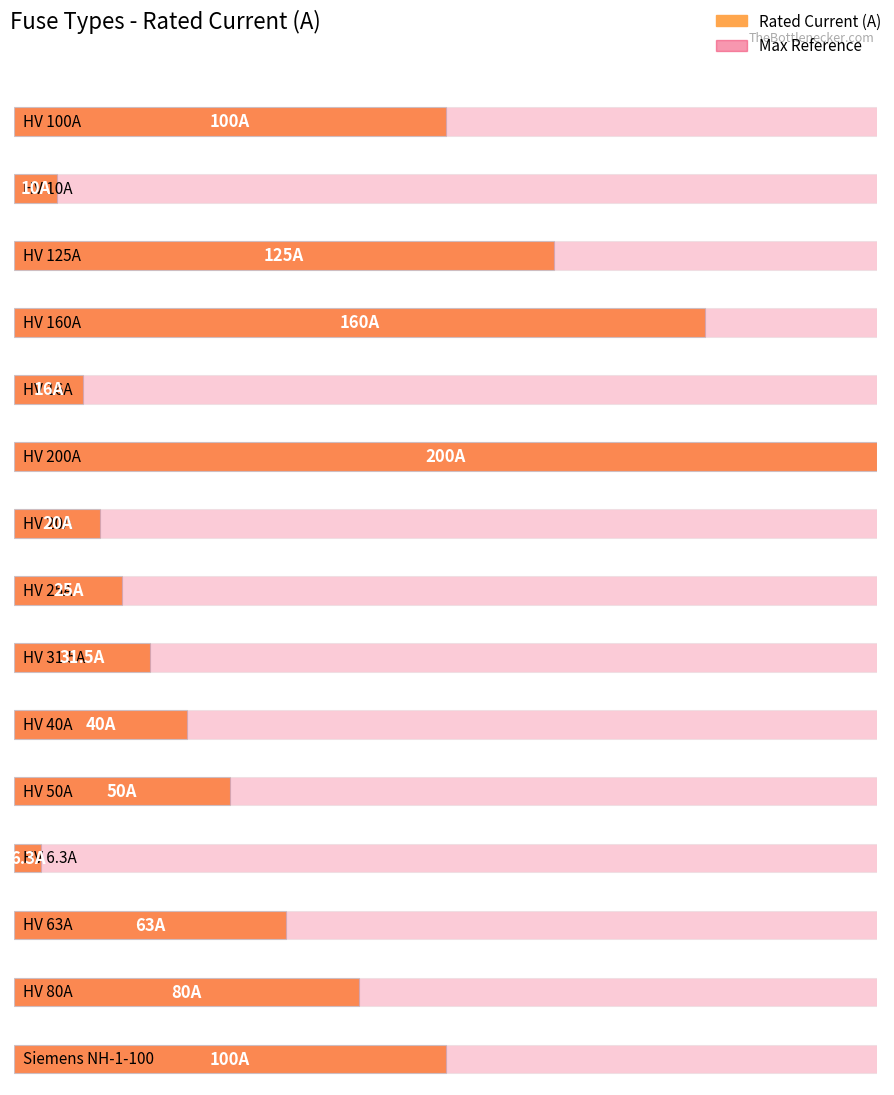

What is the label of the 21st bar from the right?

HV 50A